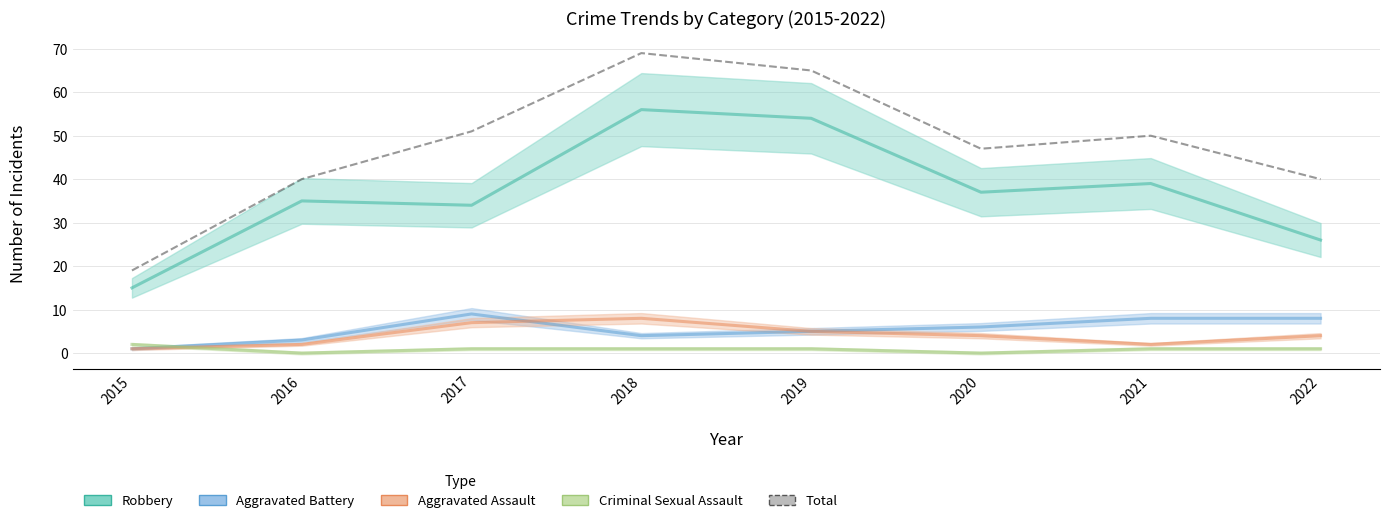

What is the total value across all series at 2018?

138